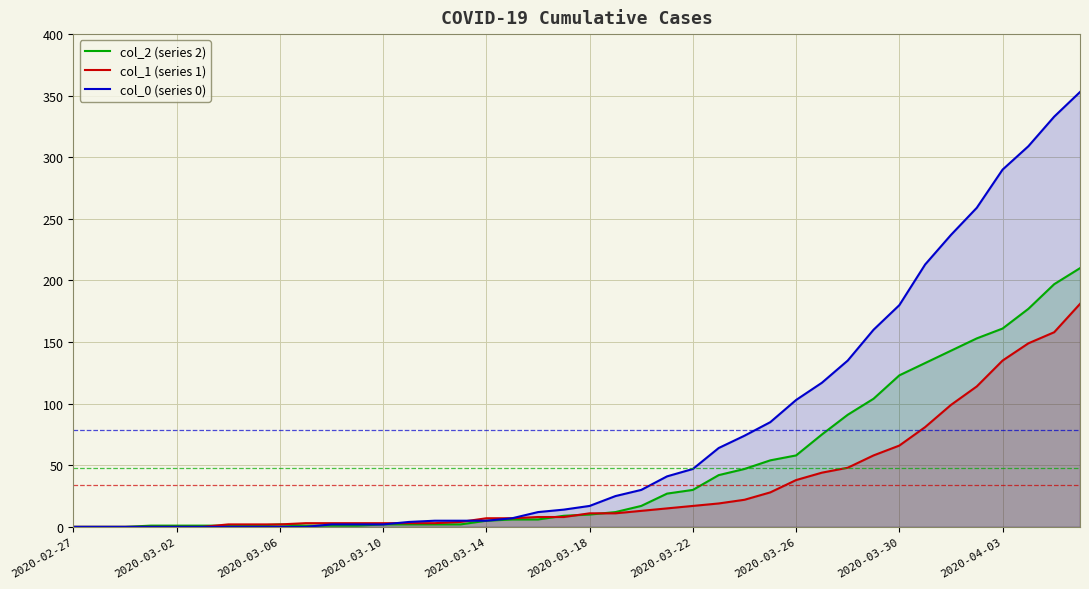

How many lines are shown in the chart?

3